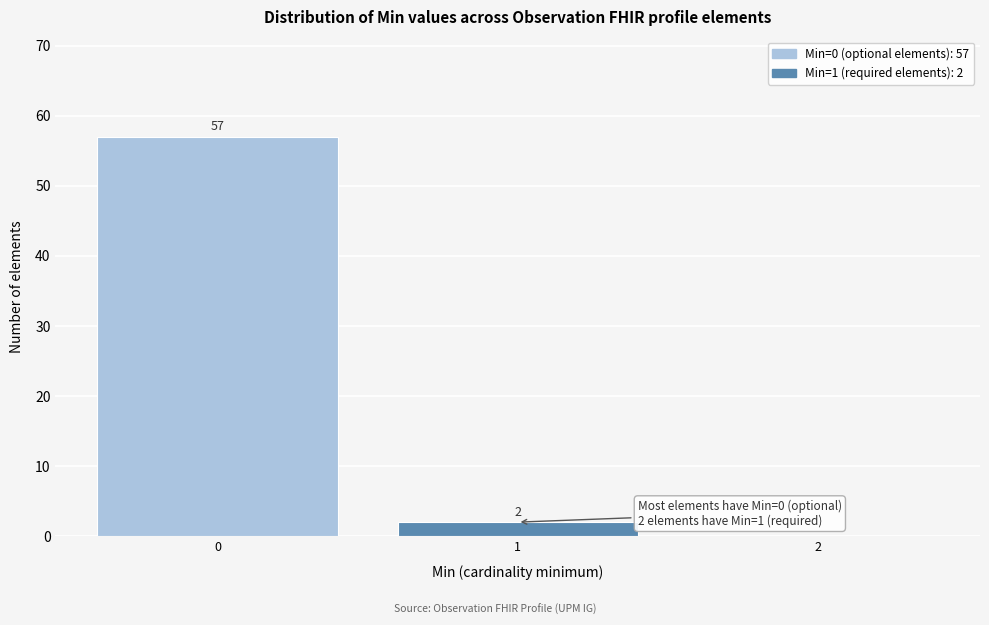

Which range on the x-axis has the tallest bar?

-0.5 to 0.5